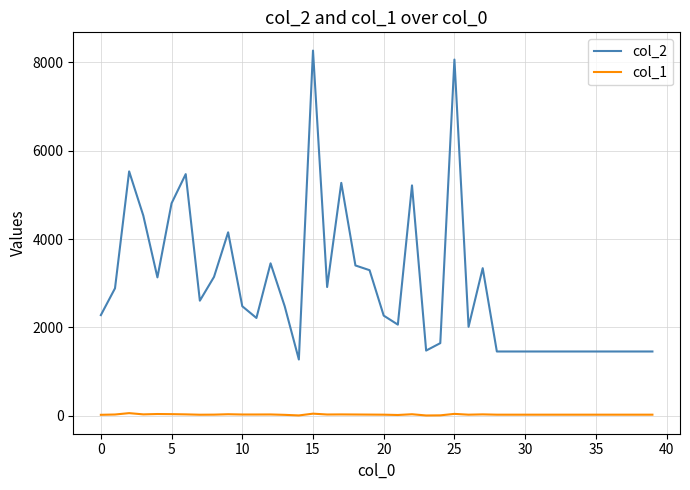

True or false: col_2 and col_1 intersect in this chart.

False